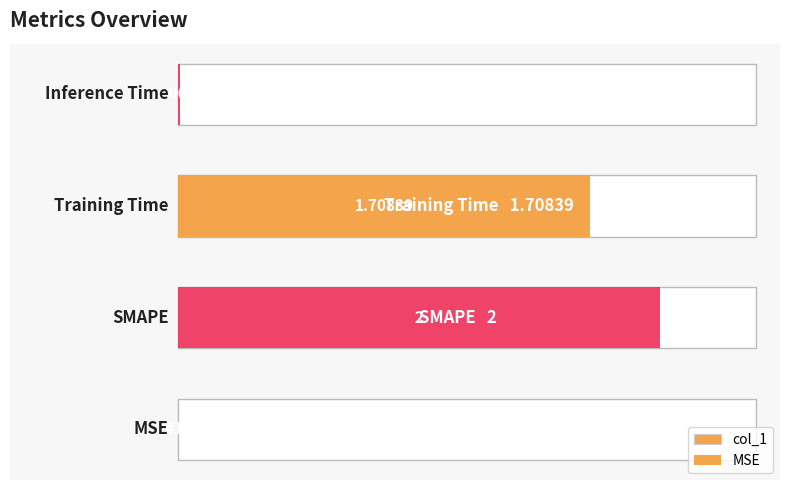

Reading left to right, list all the values displayed in this chart.

0.0	2.0	1.7	0.0